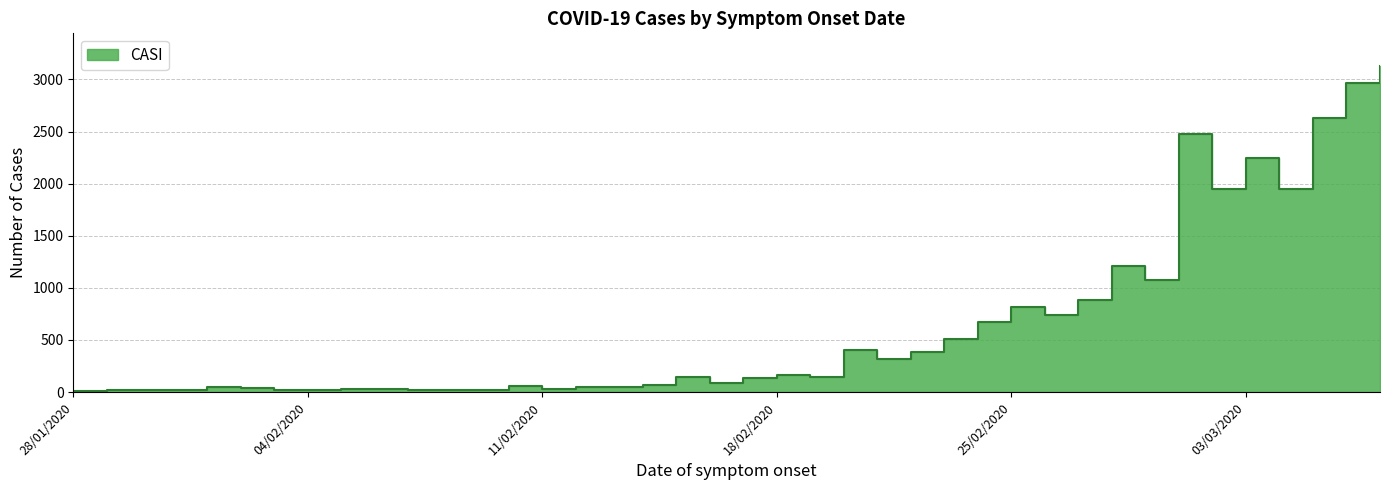

What is the change in value from 13/02/2020 to 22/02/2020?

+339